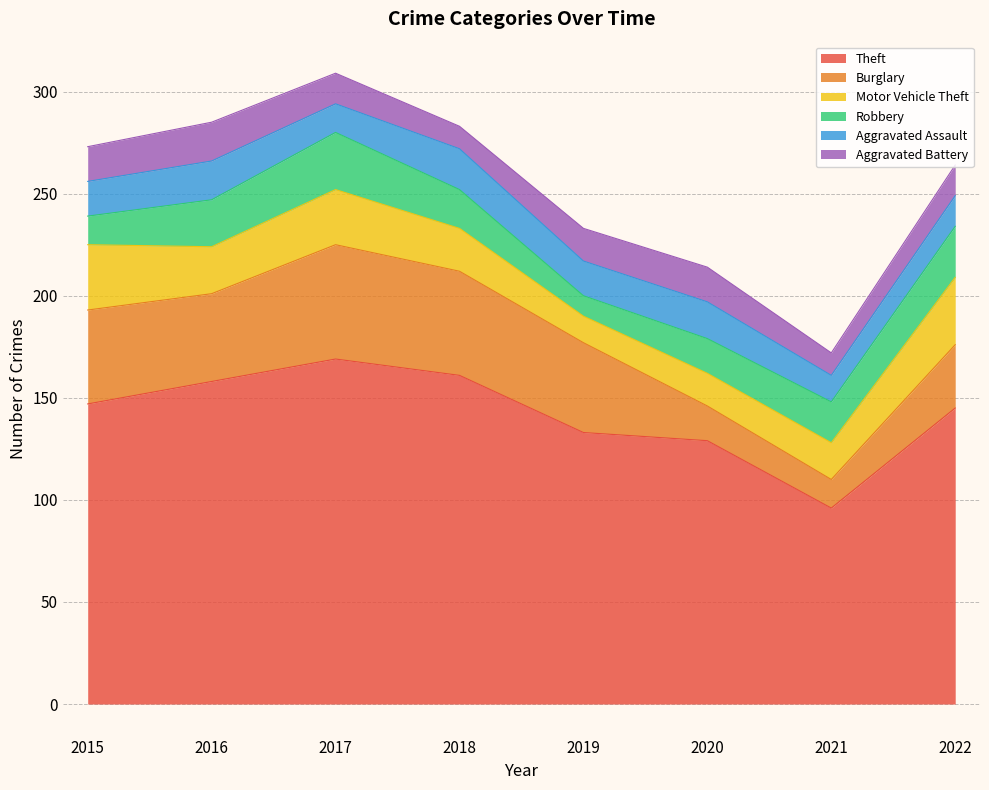

Which series has the widest spread of values?

Theft